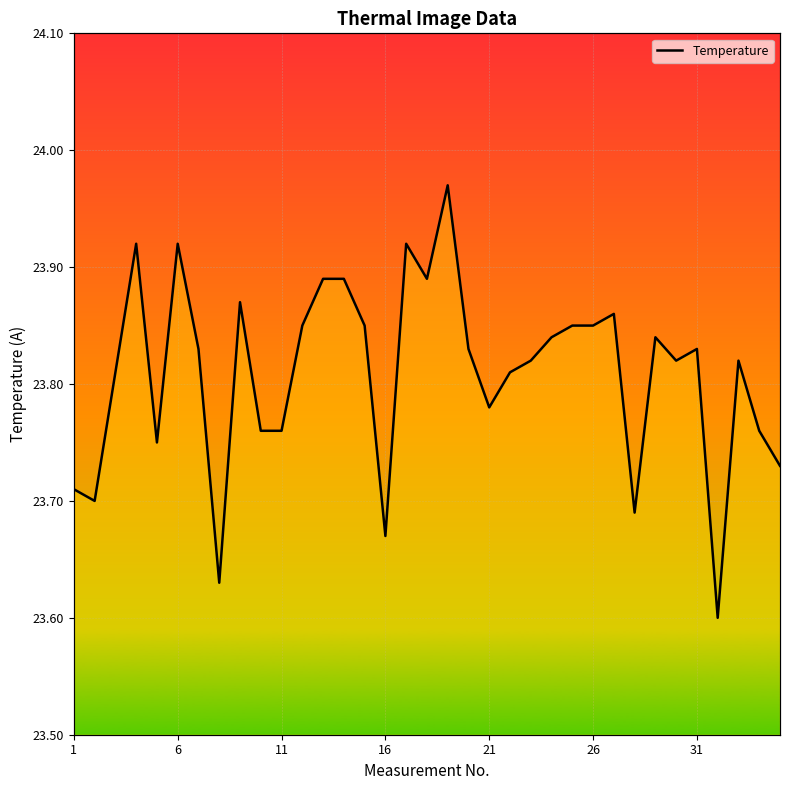

Which has a higher value, 31 or 26?

26